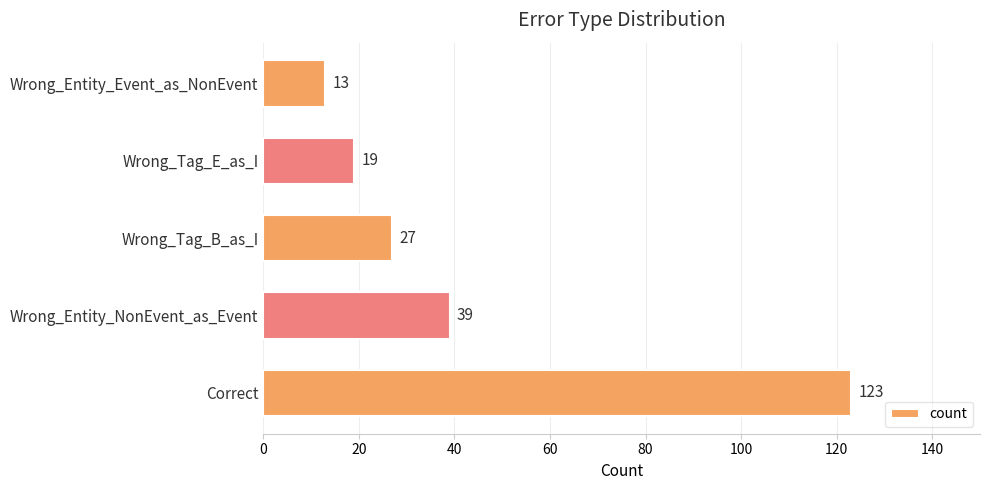

Does the chart contain stacked bars?

No